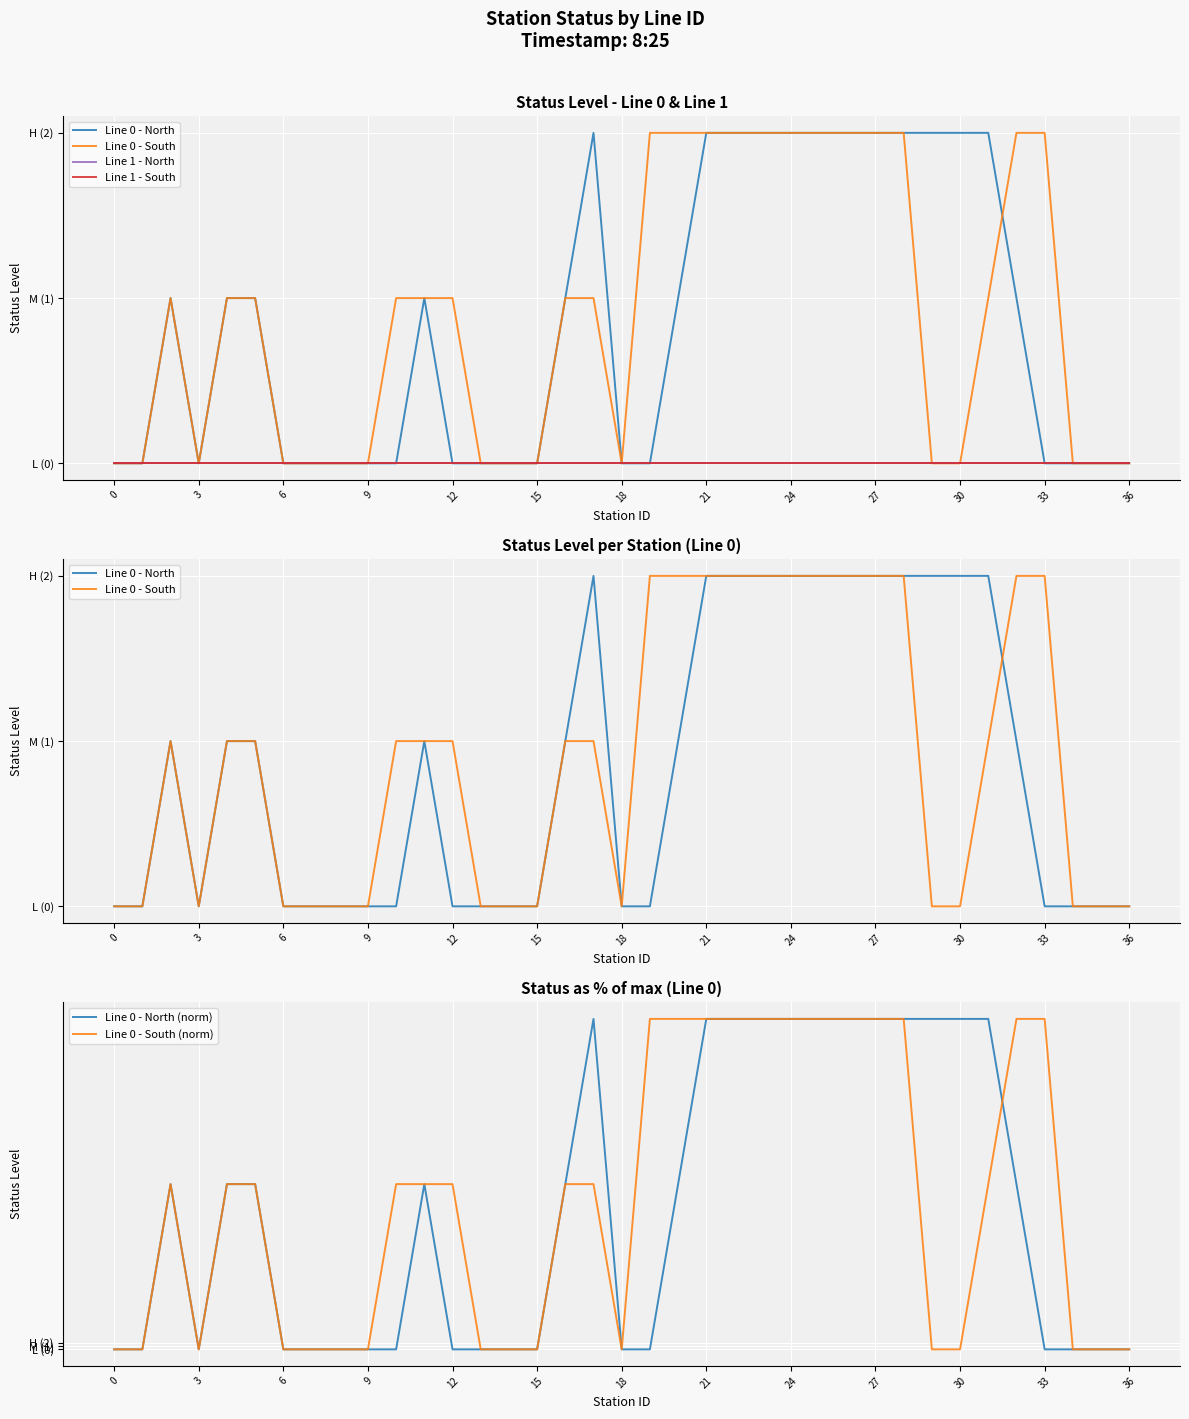

What is the spread (max minus min) of values at 19?

100